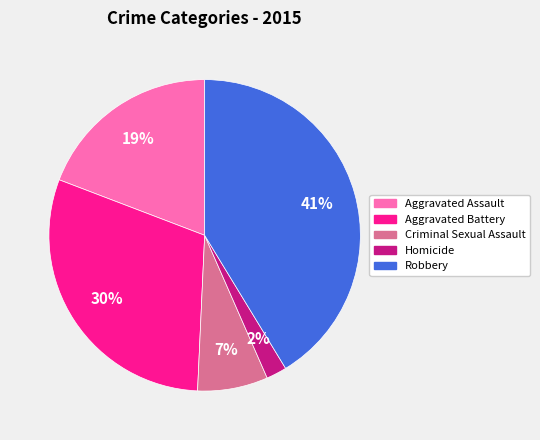

To the nearest percent, what is the combined percentage of Criminal Sexual Assault and Aggravated Battery?

37%